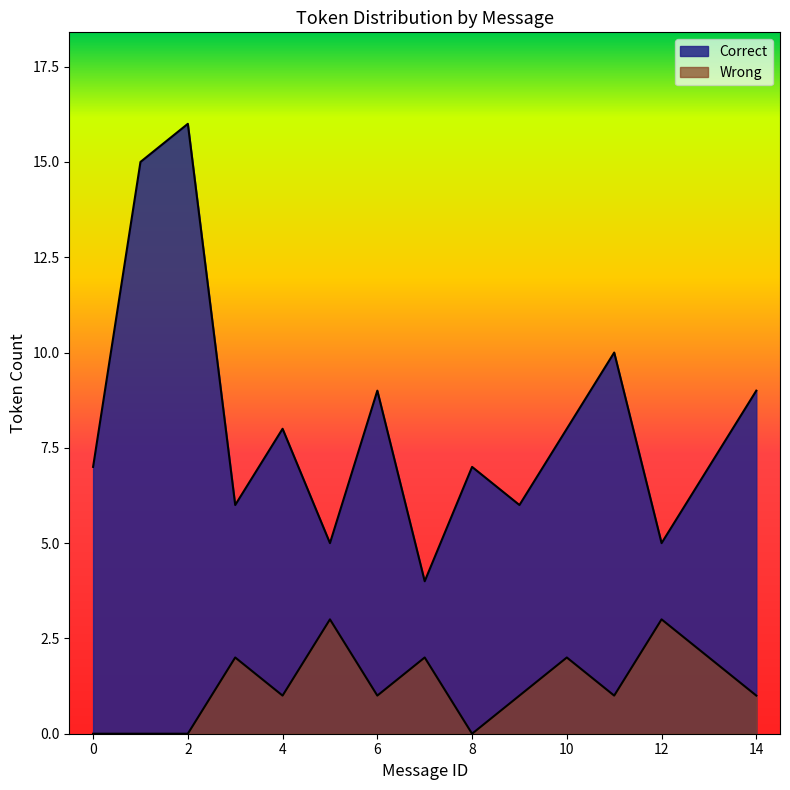

What is the total value across all series at 6?

10